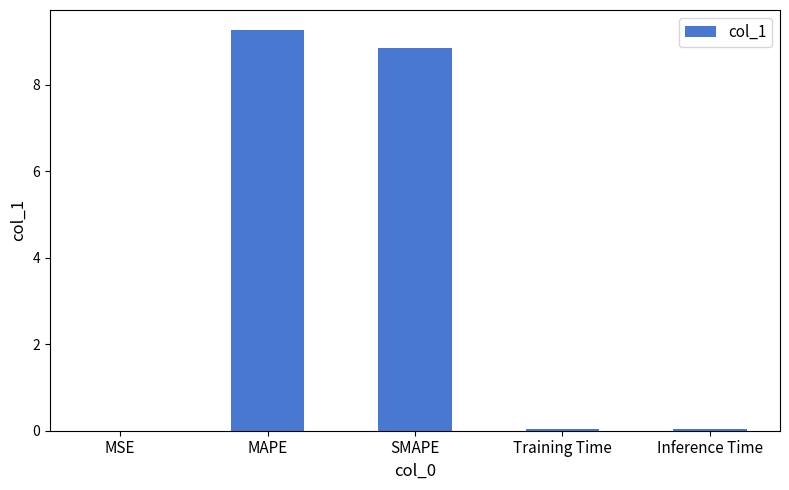

True or false: the data shows 15.1 at SMAPE.

False